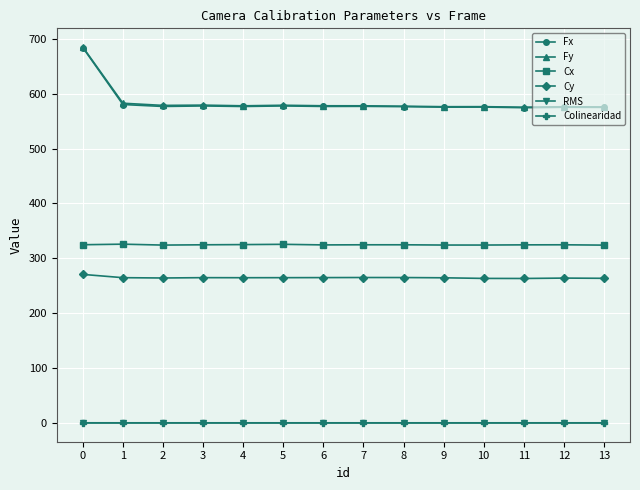

What is the smallest value displayed?

0.1